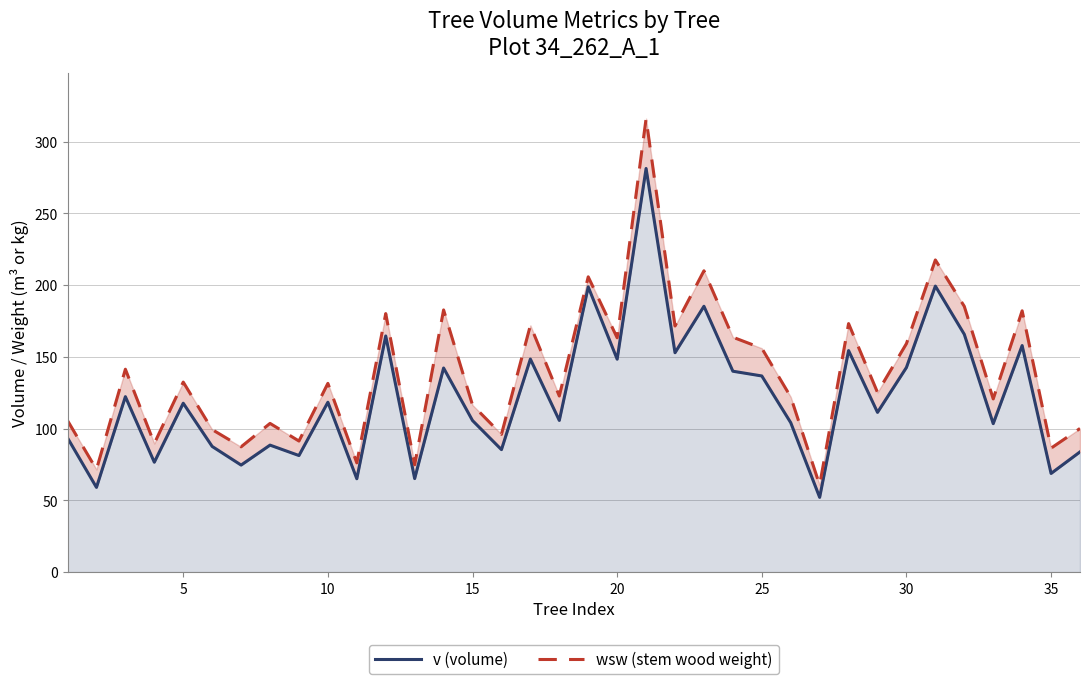

What is the sum of all v (volume) values?

4387.4